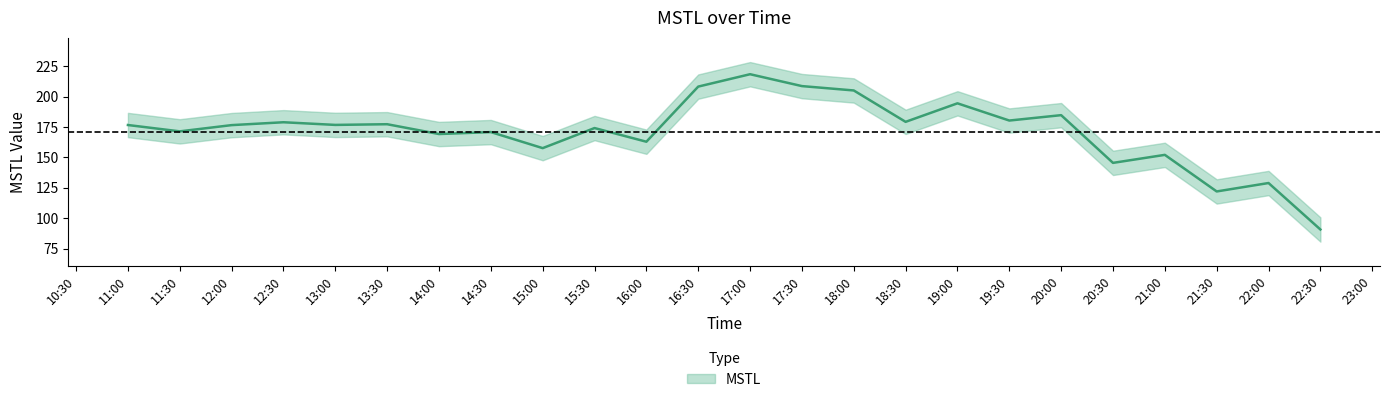

What is the difference between the second highest and minimum values?

117.9